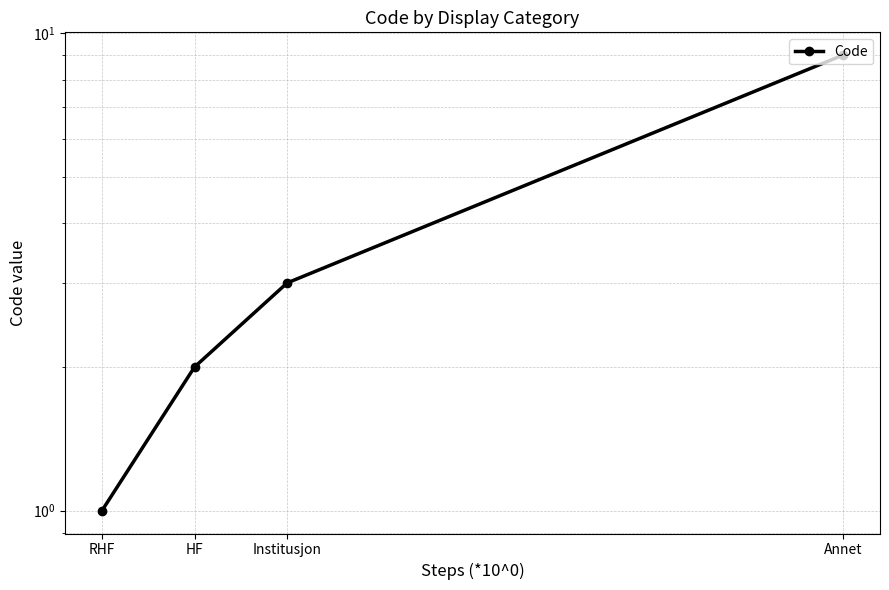

The value at Annet is 12. True or false?

False